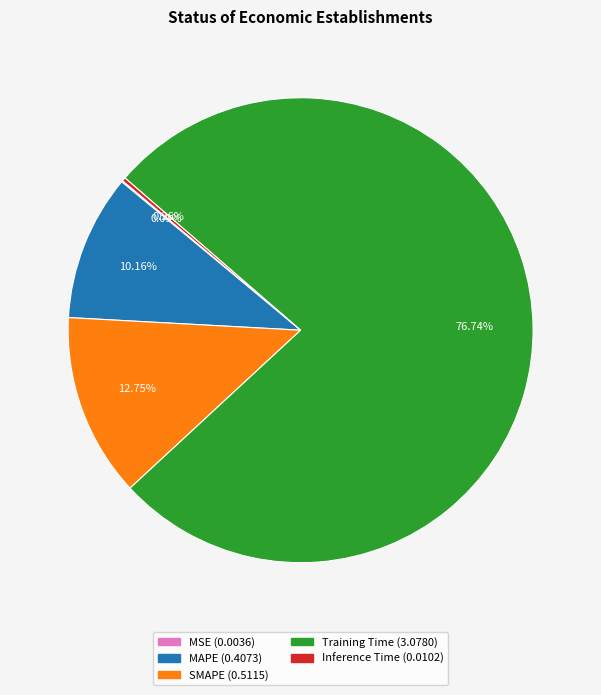

Is there a majority slice in this chart?

Yes